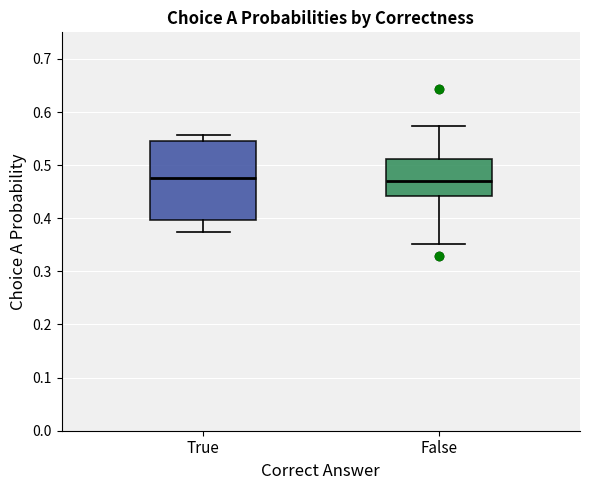

Where is the upper edge of the box for True on the y-axis? The values are not printed on the chart, so give them approximately, as read against the axis.

0.55